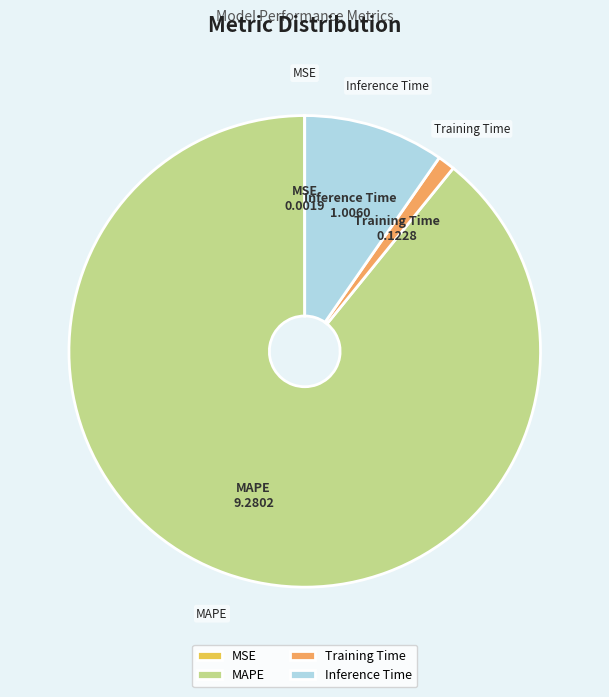

Which slice represents more than half of the pie?

MAPE